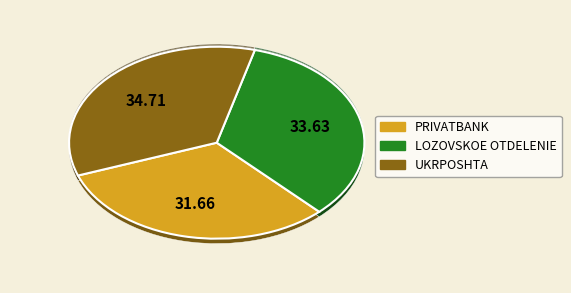

How many slices are in this pie chart?

3